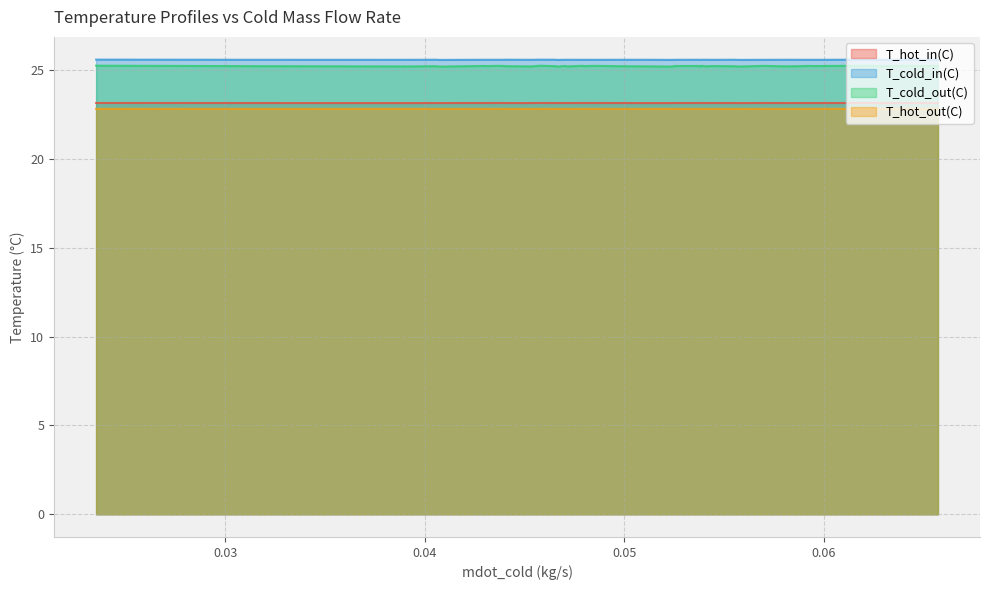

What is the minimum value for T_cold_out(C)?

25.2